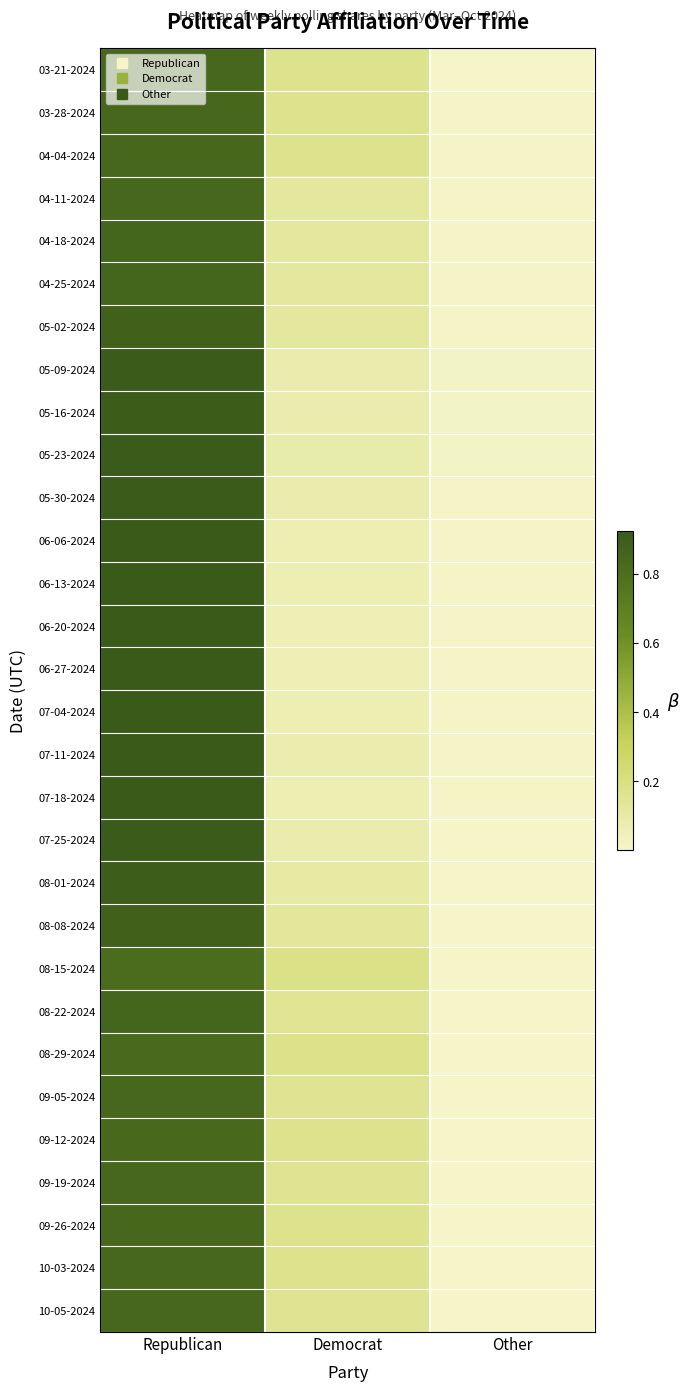

What is the total value across all series at Democrat?

3.5